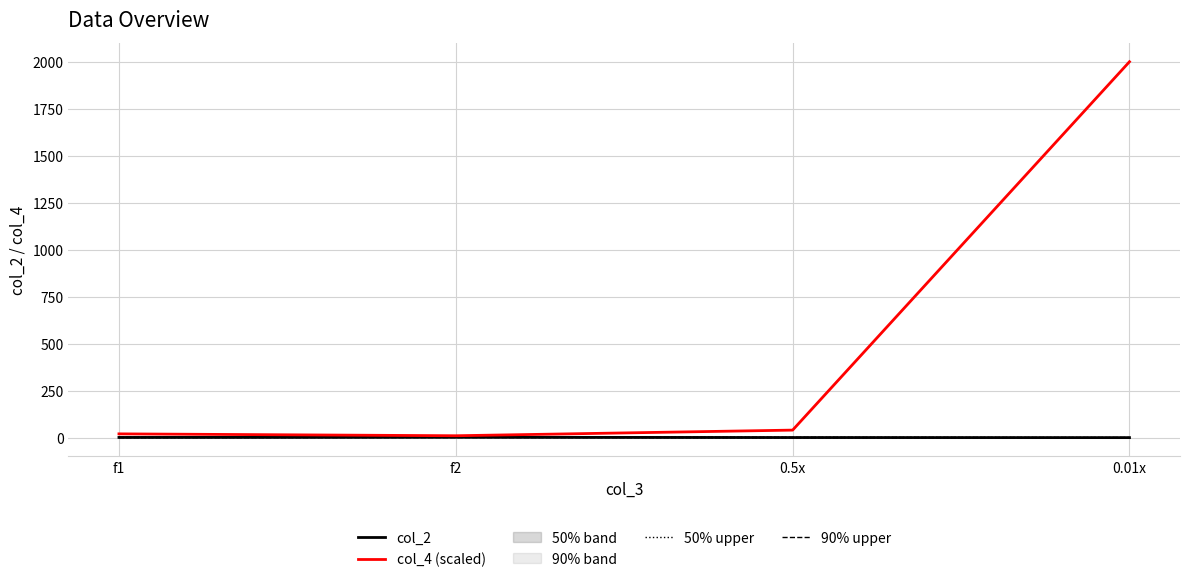

What is the average value of the col_2 series?

0.9